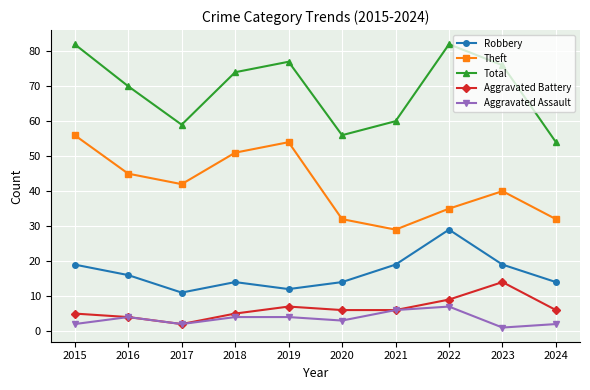

What is the difference between the highest and lowest values at 2017?

57